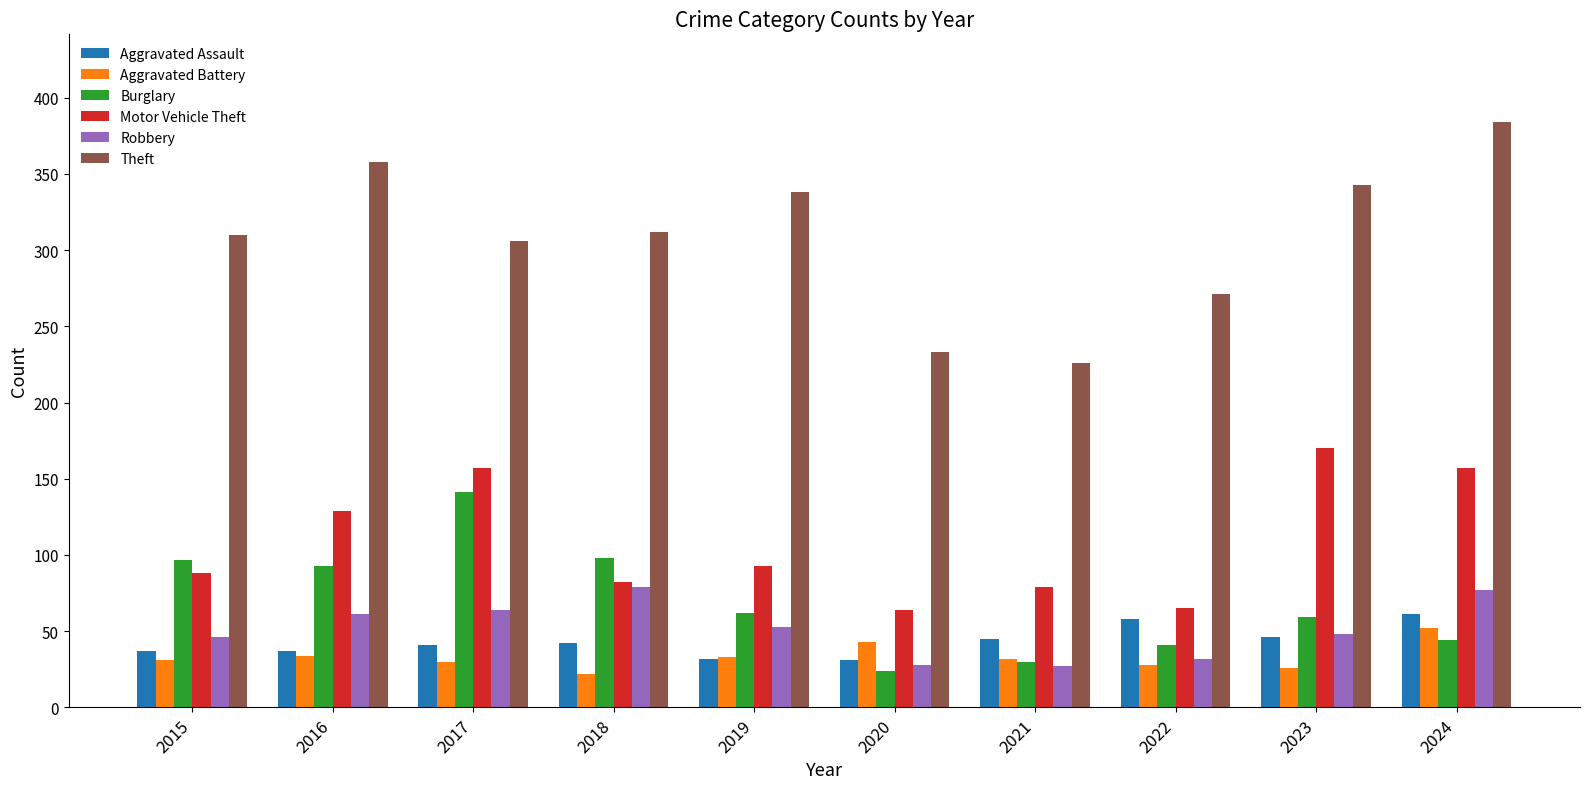

At which label does Aggravated Battery reach its minimum?

2018